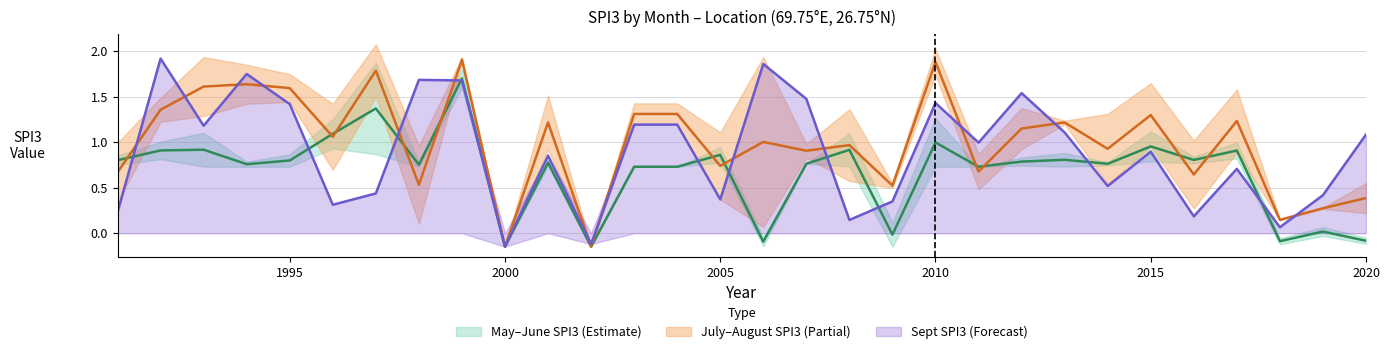

Reading left to right, transcribe all the data shown in this chart.

May_SPI3: 1991=0.8	1992=0.8	1993=0.7	1994=0.7	1995=0.7	1996=0.9	1997=0.9	1998=0.7	1999=1.6	2000=-0.1	2001=0.7	2002=-0.1	2003=0.7	2004=0.7	2005=0.8	2006=-0.1	2007=0.8	2008=0.7	2009=-0.1	2010=0.7	2011=0.7	2012=0.7	2013=0.7	2014=0.7	2015=0.8	2016=0.8	2017=0.8	2018=-0.1	2019=-0.0	2020=-0.1
June_SPI3: 1991=0.9	1992=1.0	1993=1.1	1994=0.8	1995=0.9	1996=1.3	1997=1.9	1998=0.8	1999=1.8	2000=-0.1	2001=0.8	2002=-0.1	2003=0.7	2004=0.7	2005=0.9	2006=-0.0	2007=0.8	2008=1.1	2009=0.1	2010=1.3	2011=0.7	2012=0.8	2013=0.9	2014=0.8	2015=1.1	2016=0.8	2017=1.0	2018=-0.1	2019=0.1	2020=-0.0
July_SPI3: 1991=1.0	1992=1.5	1993=1.9	1994=1.9	1995=1.7	1996=1.4	1997=2.1	1998=1.0	1999=1.9	2000=-0.1	2001=1.5	2002=-0.1	2003=1.4	2004=1.4	2005=1.1	2006=0.1	2007=1.0	2008=1.4	2009=0.5	2010=2.0	2011=0.9	2012=0.9	2013=1.2	2014=1.3	2015=1.6	2016=1.0	2017=1.6	2018=0.1	2019=0.3	2020=0.2
August_SPI3: 1991=0.3	1992=1.2	1993=1.3	1994=1.4	1995=1.4	1996=0.7	1997=1.5	1998=0.1	1999=1.9	2000=-0.1	2001=0.9	2002=-0.1	2003=1.2	2004=1.2	2005=0.4	2006=1.9	2007=0.8	2008=0.6	2009=0.5	2010=1.7	2011=0.5	2012=1.4	2013=1.2	2014=0.5	2015=0.9	2016=0.3	2017=0.9	2018=0.2	2019=0.3	2020=0.6
Sept_SPI3: 1991=0.2	1992=1.9	1993=1.2	1994=1.8	1995=1.4	1996=0.3	1997=0.4	1998=1.7	1999=1.7	2000=-0.1	2001=0.9	2002=-0.1	2003=1.2	2004=1.2	2005=0.4	2006=1.9	2007=1.5	2008=0.1	2009=0.3	2010=1.4	2011=1.0	2012=1.5	2013=1.1	2014=0.5	2015=0.9	2016=0.2	2017=0.7	2018=0.1	2019=0.4	2020=1.1